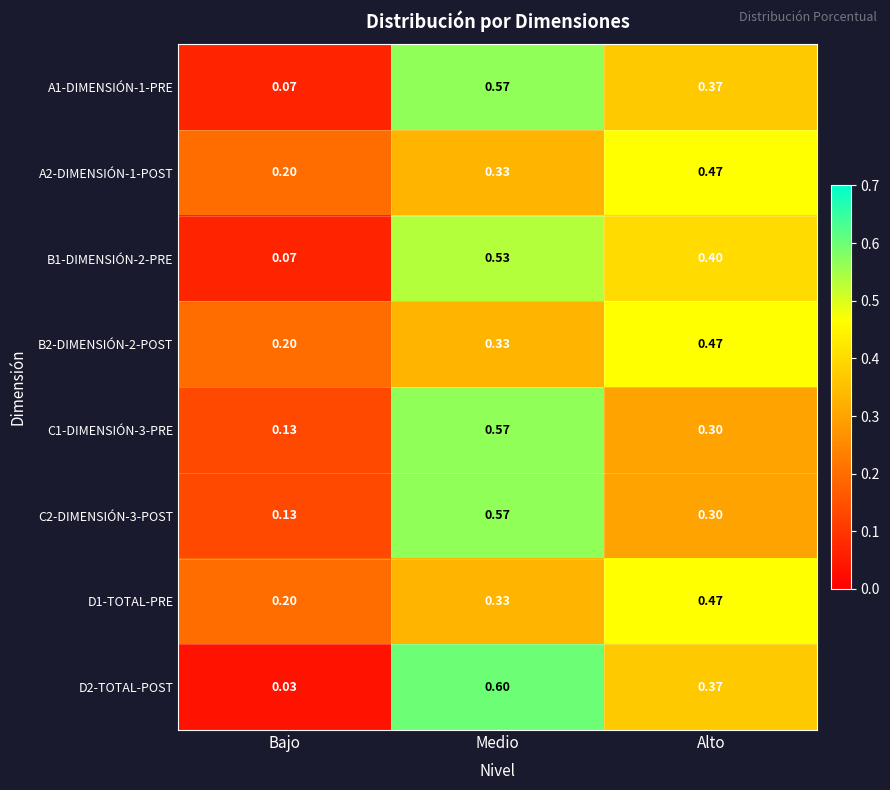

Which series has the largest total across all categories?

A1-DIMENSIÓN-1-PRE